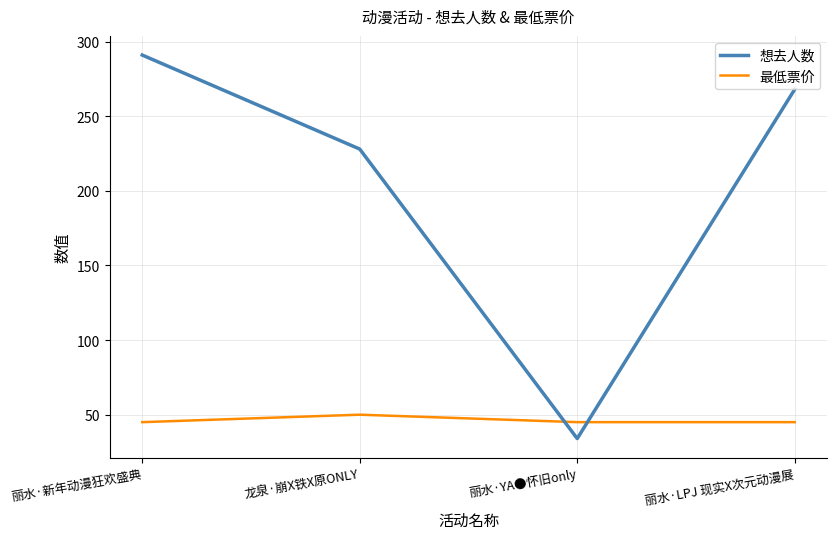

Which series has the widest spread of values?

想去人数